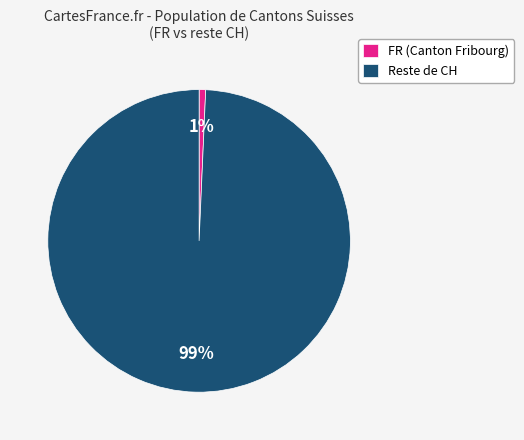

What is the smallest slice in the pie chart?

FR (Canton Fribourg)